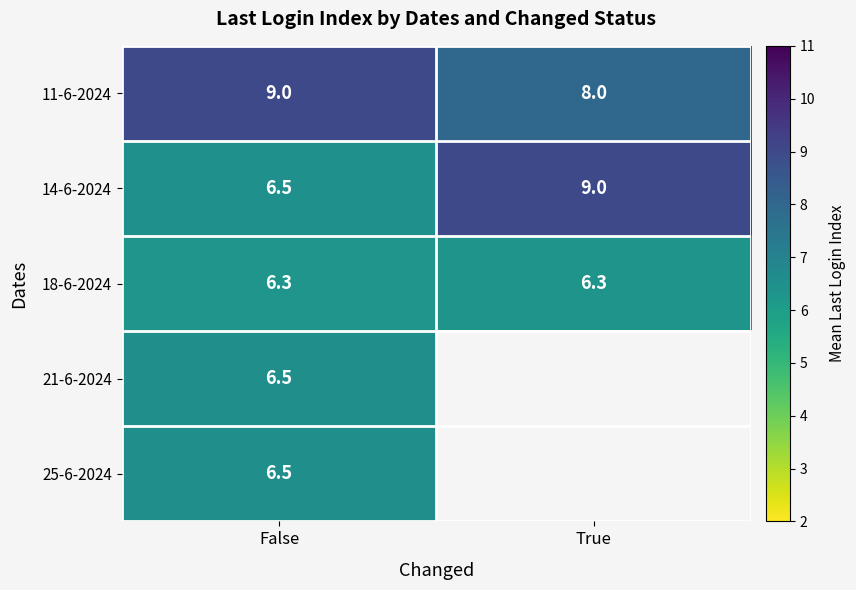

The value of 21-6-2024 at False is 1.6. True or false?

False